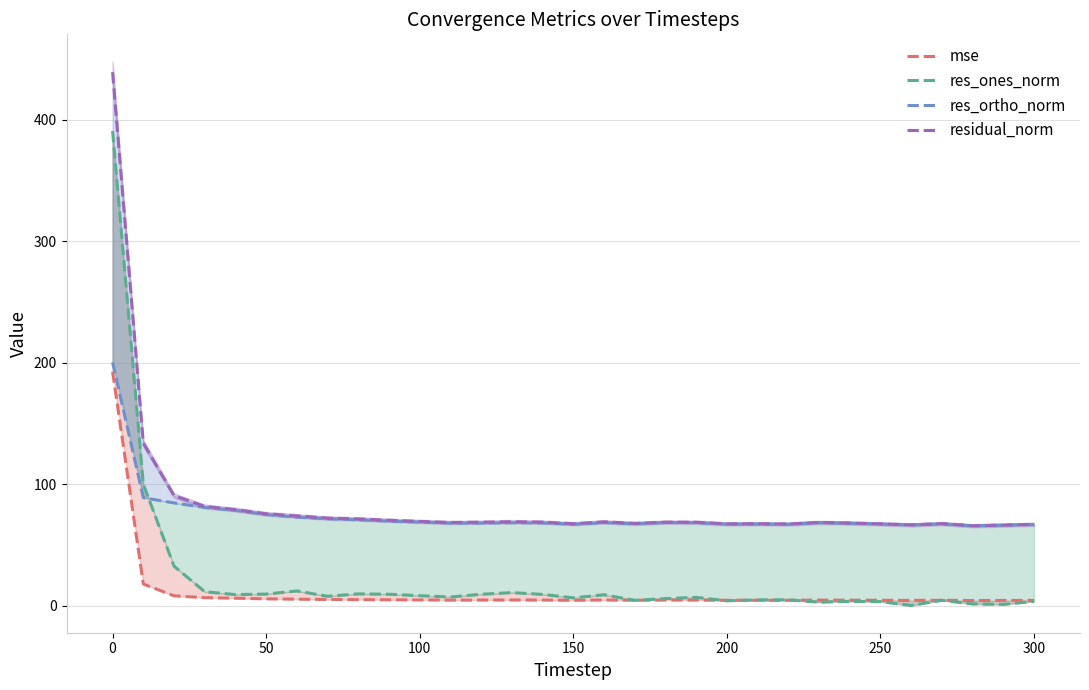

Is this an area chart (filled region under the line)?

No